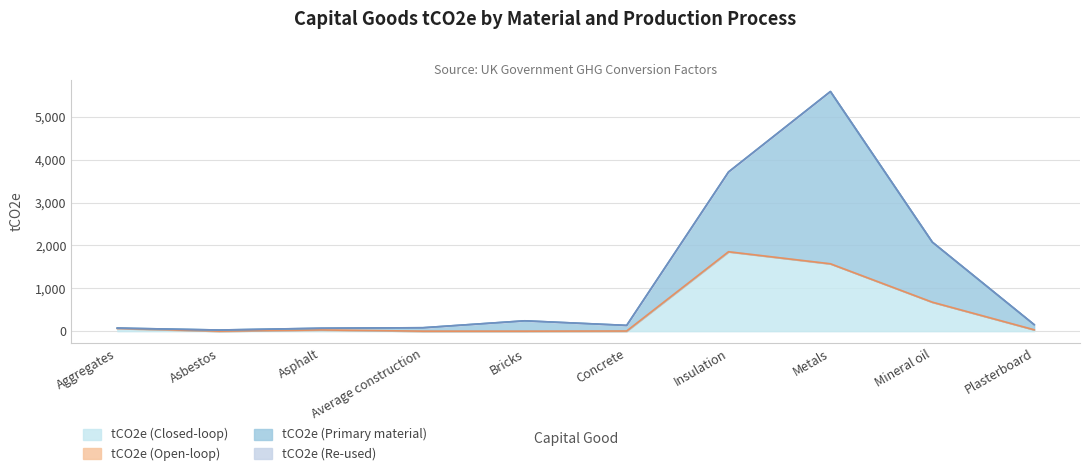

Is it true that tCO2e (Primary material) equals 649.4 at Mineral oil?

False